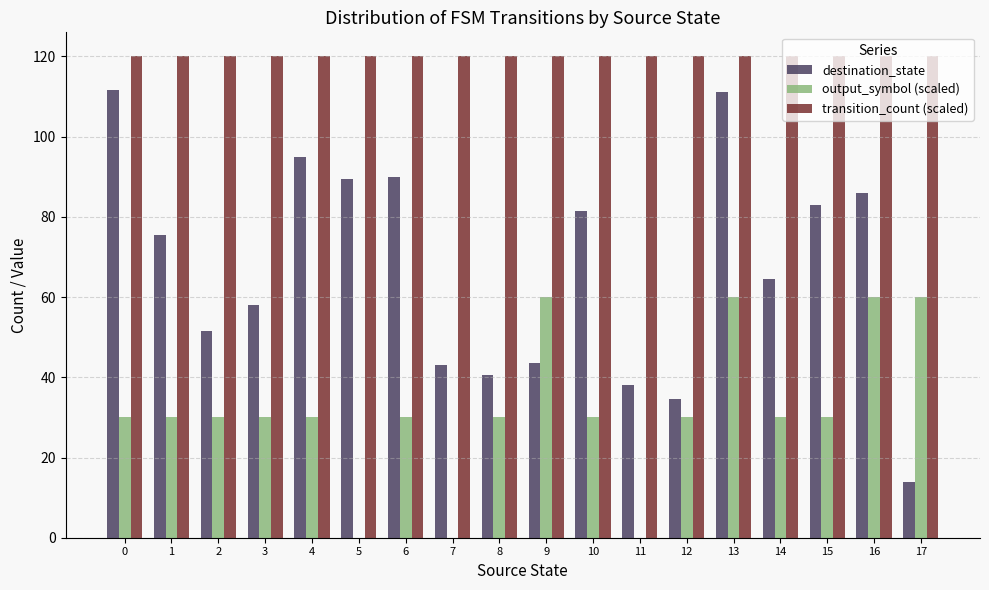

How many data points does each series have?

18